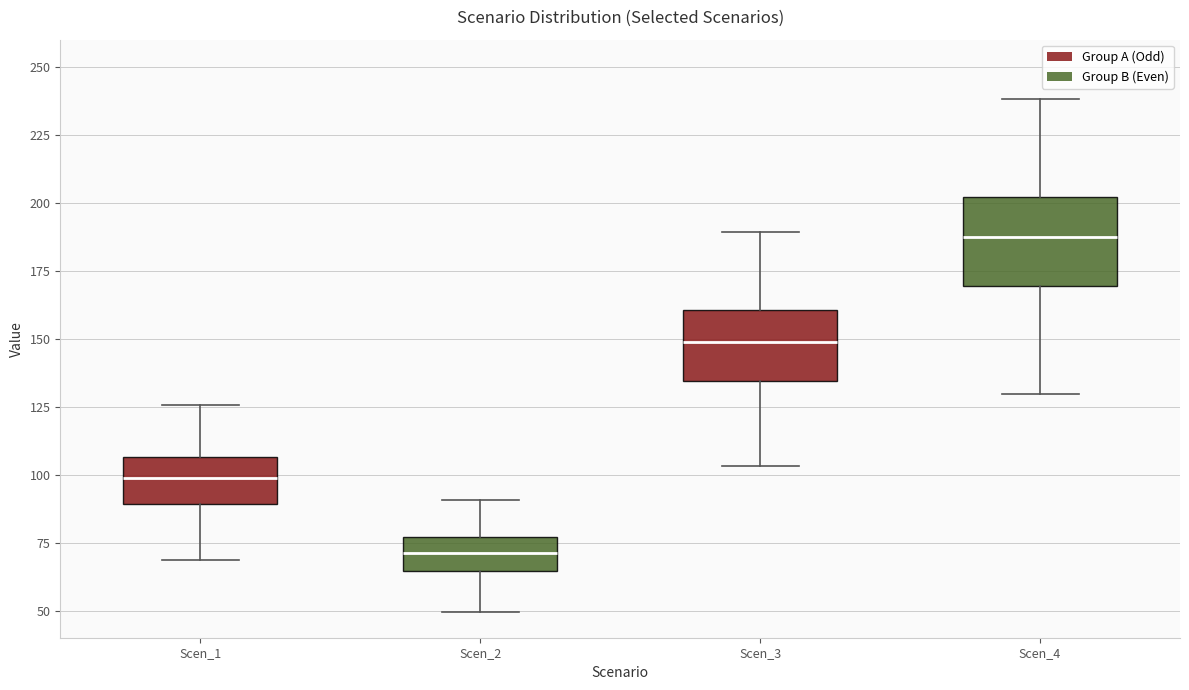

Reading left to right, transcribe this box plot: for each box, give where its median line is, the range the box spans, and where its two whiskers end, as read against the y-axis. The values are not printed on the chart, so give them approximately, as read against the axis.

Scen_1: median 100, box 90 to 105, whiskers 70 to 125
Scen_2: median 70, box 65 to 75, whiskers 50 to 90
Scen_3: median 150, box 135 to 160, whiskers 105 to 190
Scen_4: median 185, box 170 to 200, whiskers 130 to 240